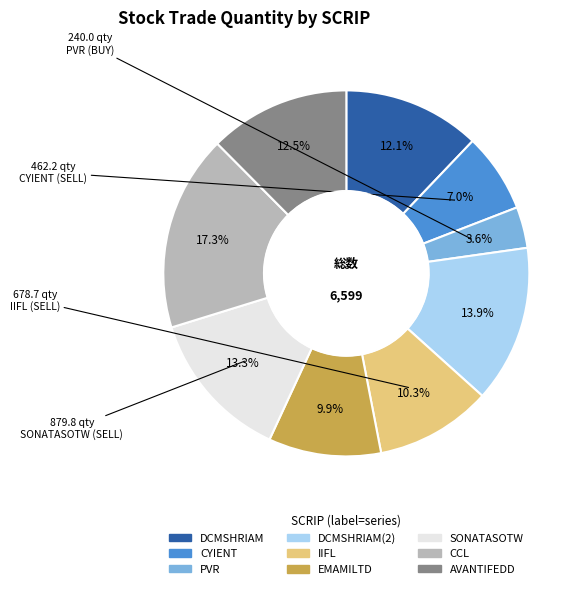

Is the sum of DCMSHRIAM(2) and DCMSHRIAM greater than half?

No